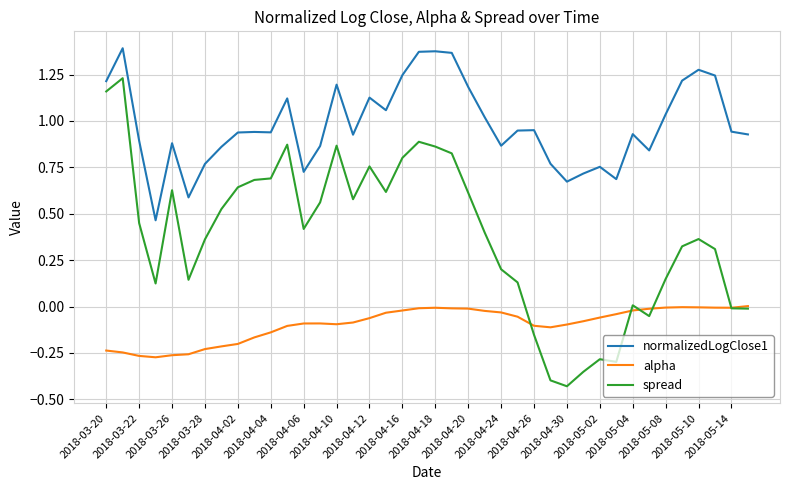

At how many categories does at least one series exceed 1?

16